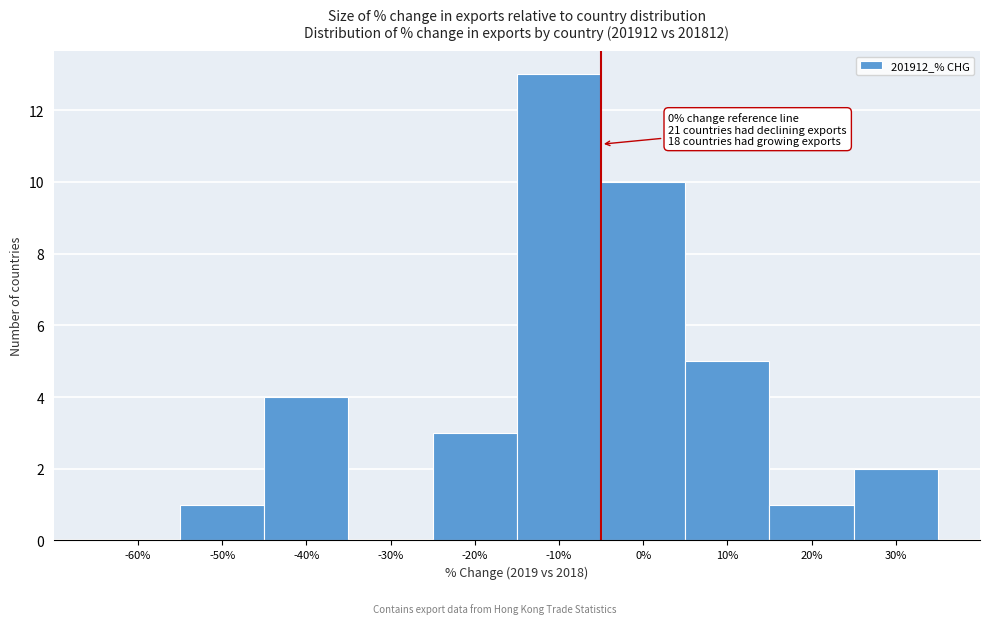

Reading left to right, what are all the values shown in this chart?

-60%=0	-50%=1	-40%=4	-30%=0	-20%=3	-10%=13	0%=10	10%=5	20%=1	30%=2